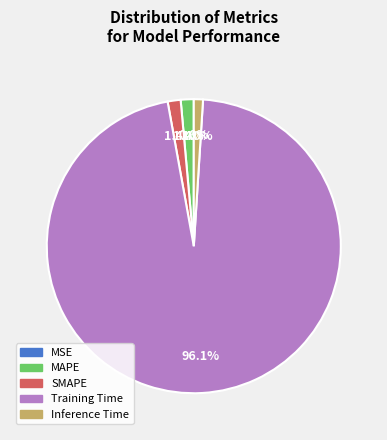

True or false: Inference Time accounts for 12% of the total.

False